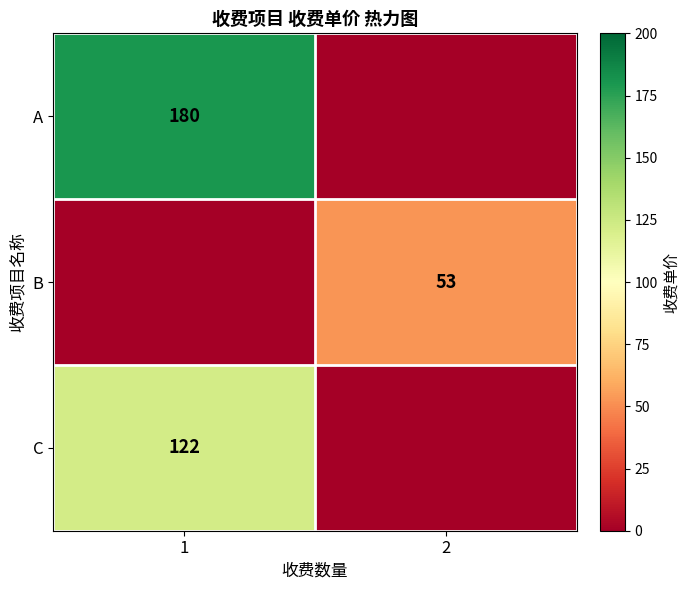

True or false: B has a value of 20 at 2.

False